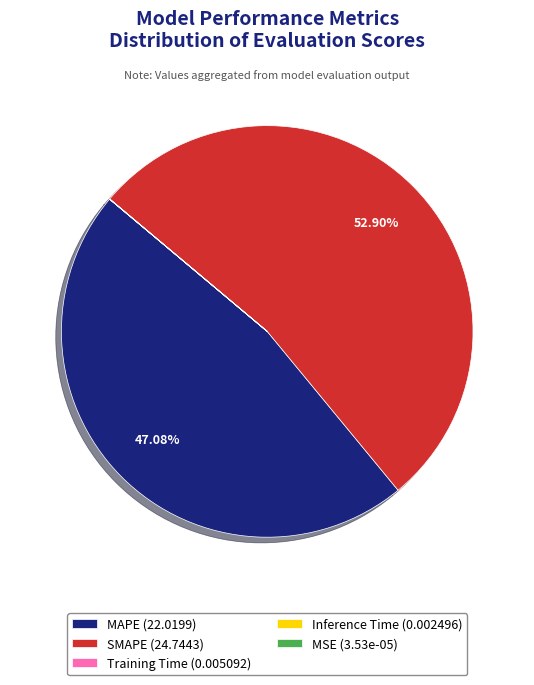

To the nearest percent, what is the average slice percentage?

20%